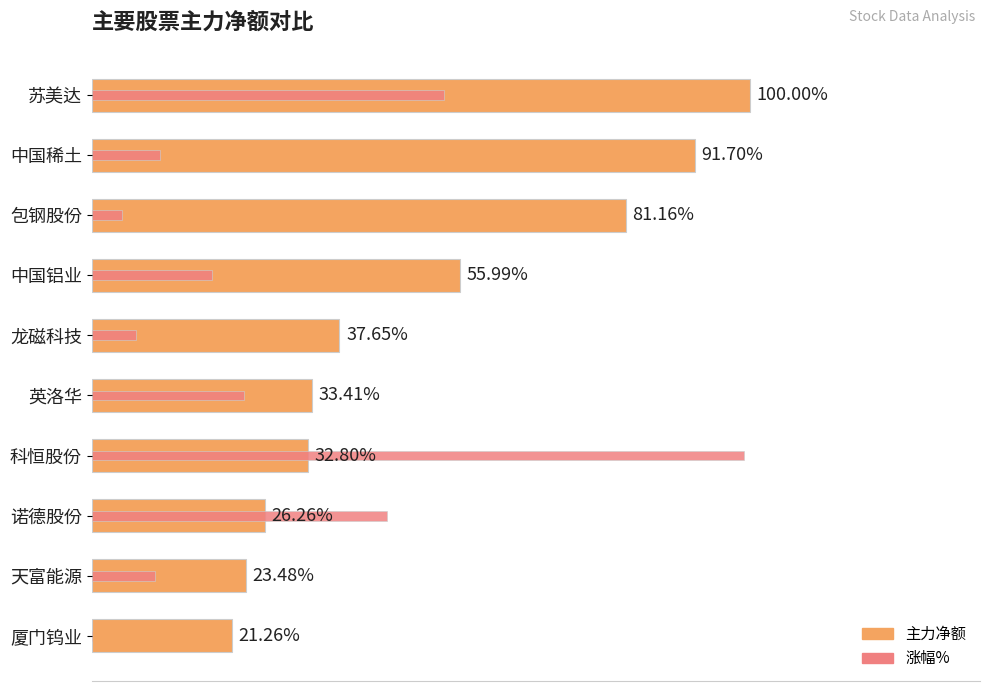

Reading left to right, what are all the values shown in this chart?

主力净额: 0=39226005.0	1=35971642.0	2=31835983.0	3=21963233.0	4=14767096.0	5=13106111.0	6=12866928.0	7=10301074.0	8=9208352.0	9=8340664.0
涨幅%: 0=21018601.0	1=4086042.2	2=1830546.9	3=7158745.9	4=2615067.0	5=9054669.5	6=38899121.6	7=17619013.9	8=3759158.8	9=-163441.7